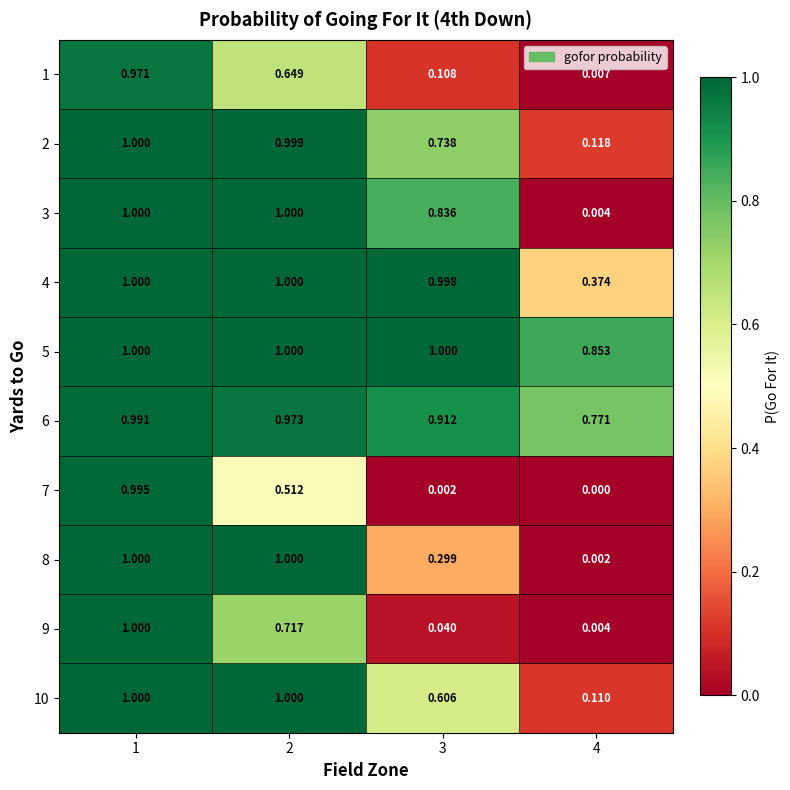

Is the value of 1 at 1 greater than the value of 2 at 3?

Yes